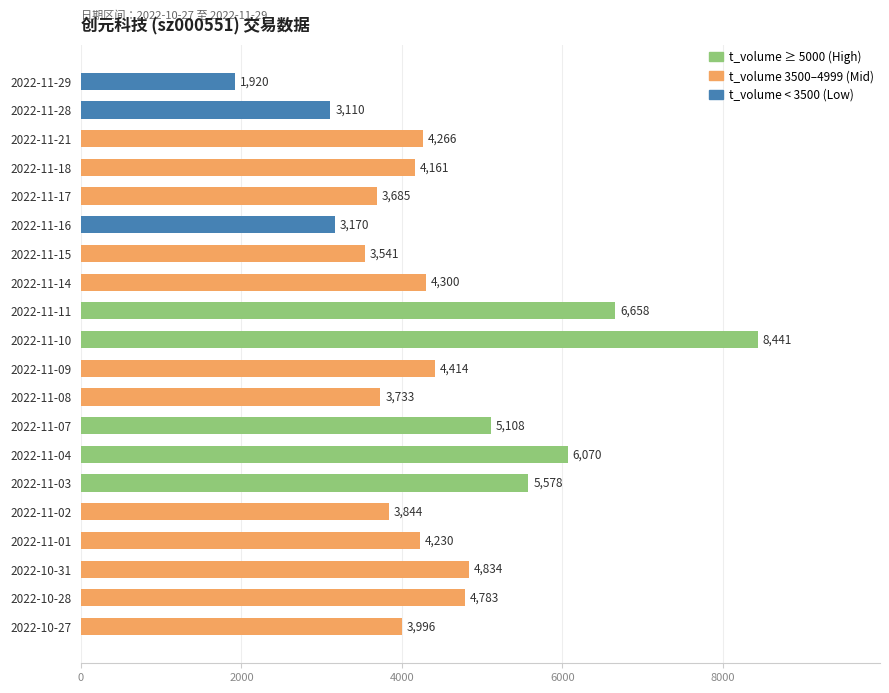

What is the smallest value displayed?

1920